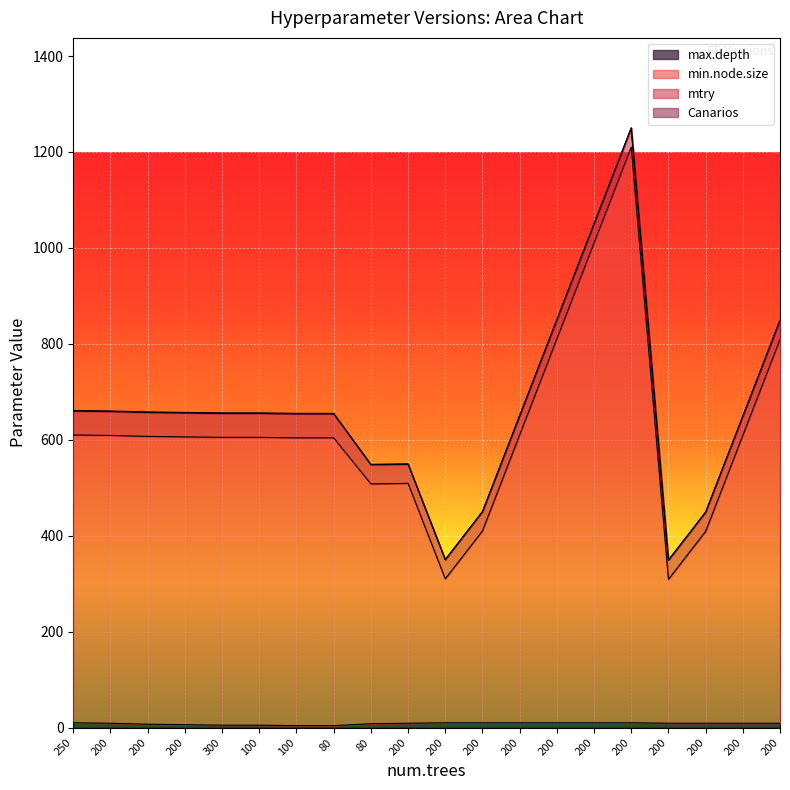

At which category is the sum across all series the highest?

200